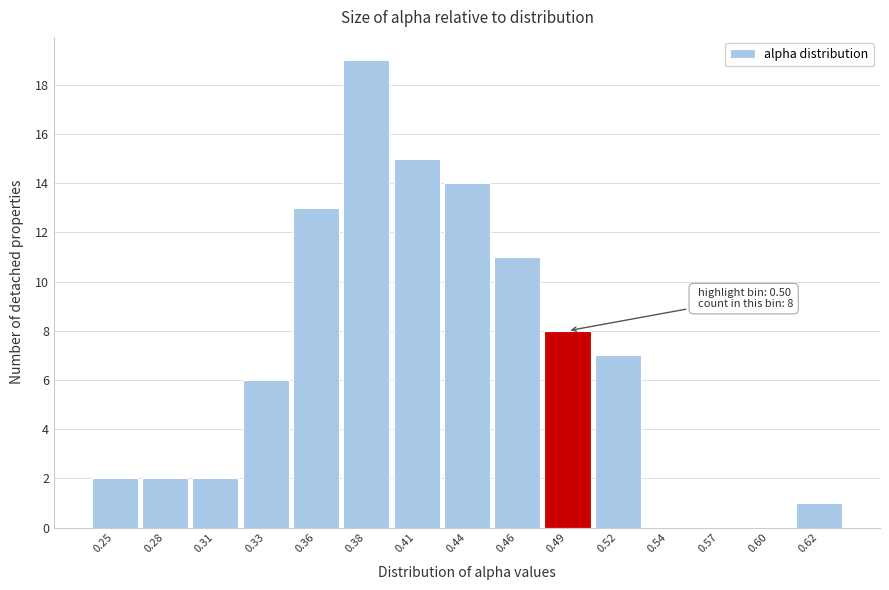

Reading right to left, list all the values displayed in this chart.

0.62=1	0.60=0	0.57=0	0.54=0	0.52=7	0.49=8	0.46=11	0.44=14	0.41=15	0.38=19	0.36=13	0.33=6	0.31=2	0.28=2	0.25=2